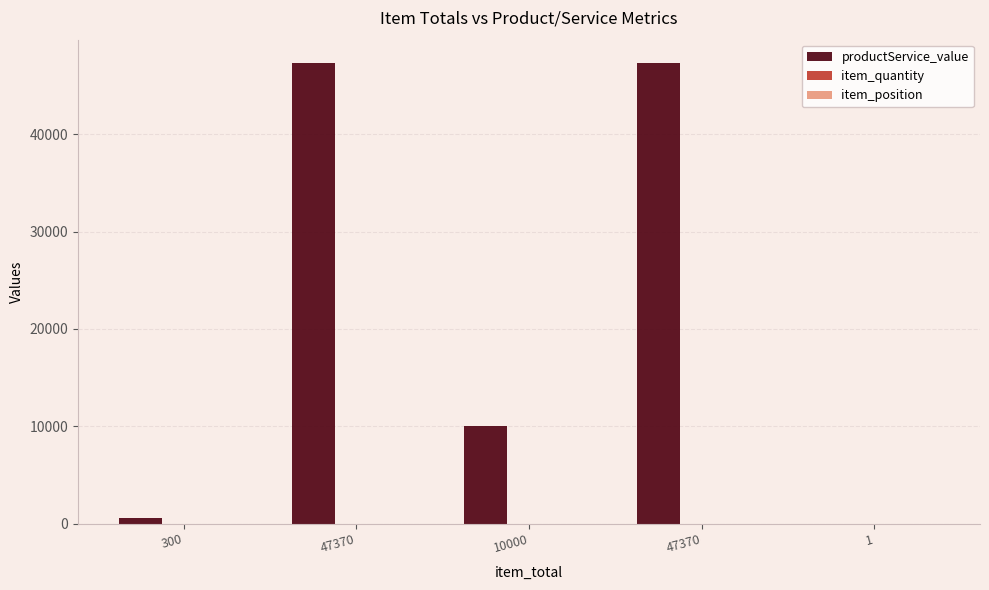

How many categories are shown in the chart?

5